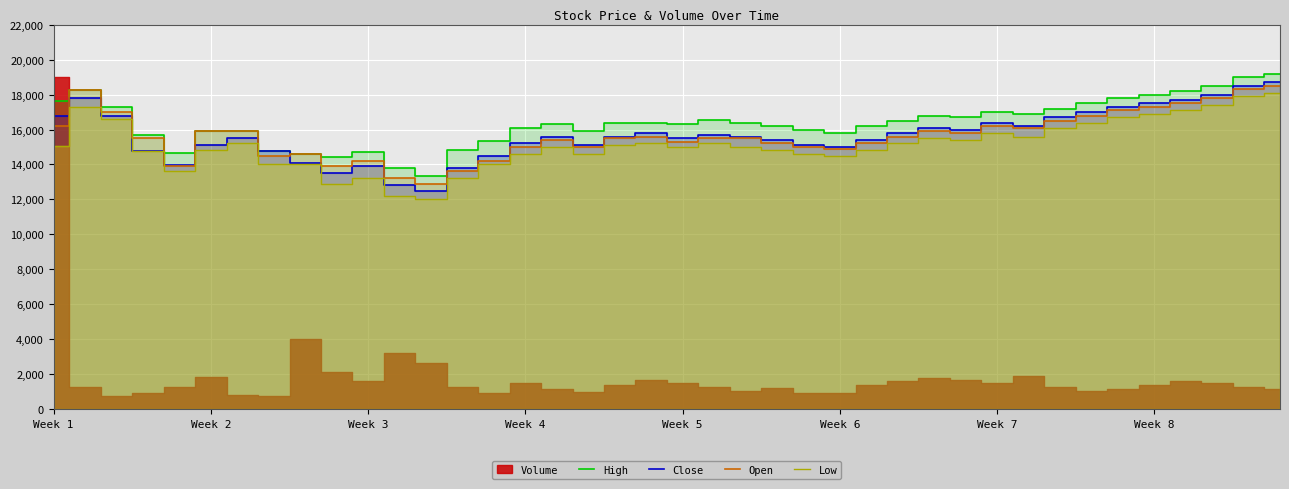

What is the highest value of the High series?

19200